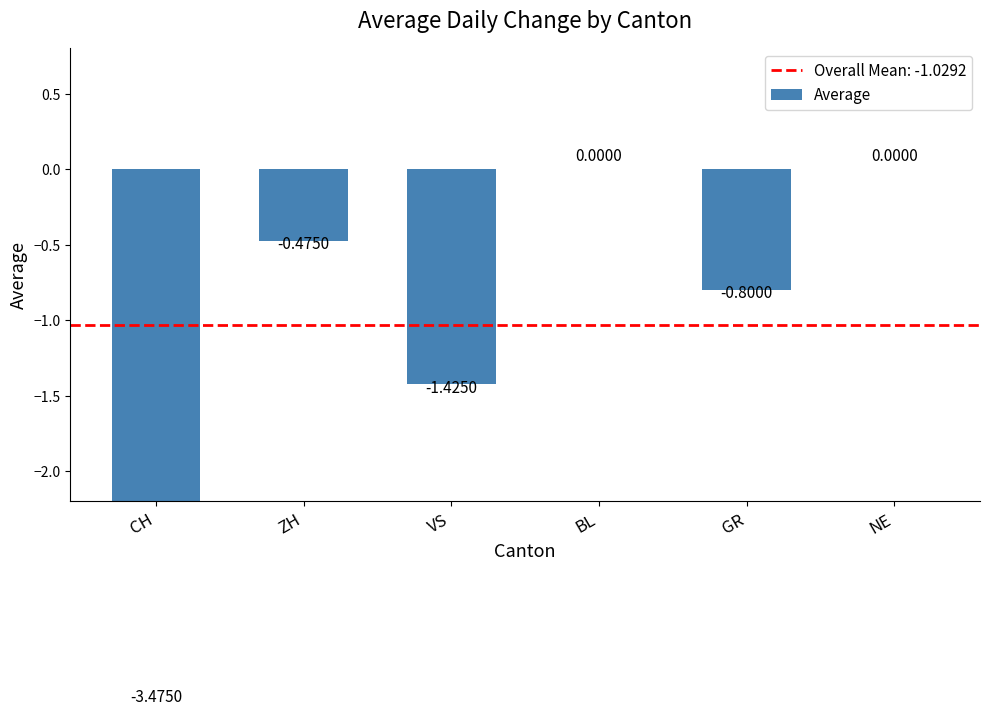

List the labels in order of value, largest first.

BL, NE, ZH, GR, VS, CH